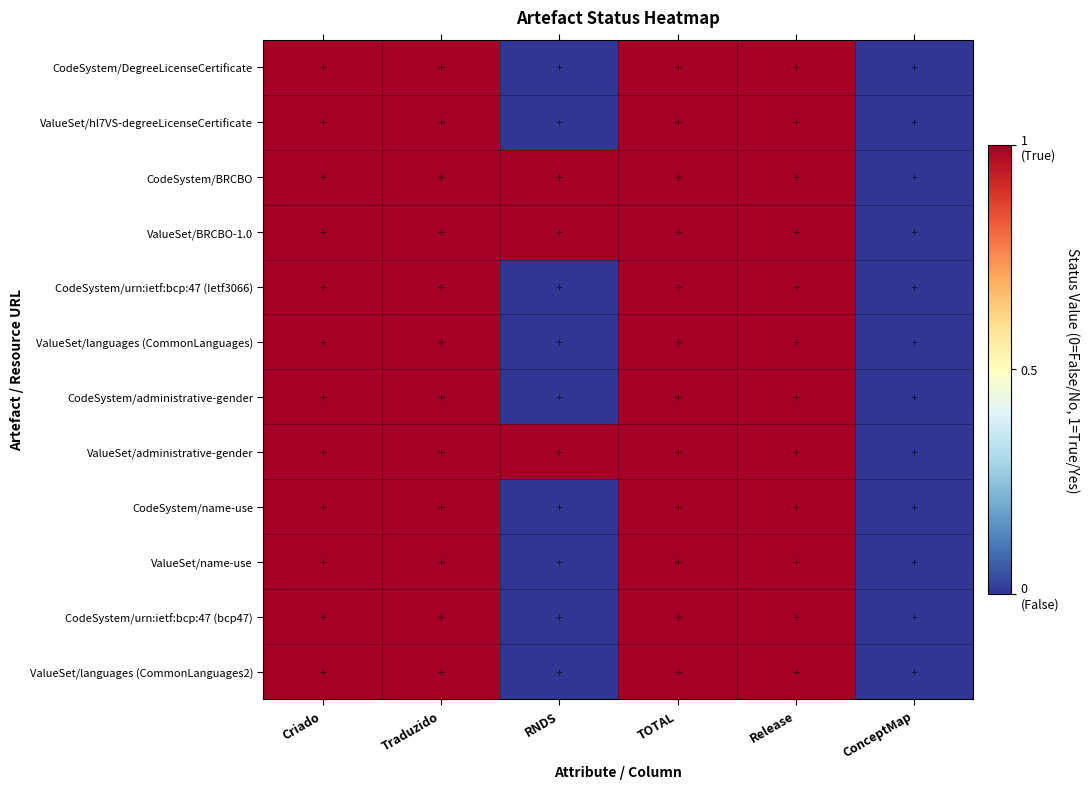

At how many categories does at least one series exceed 0?

5